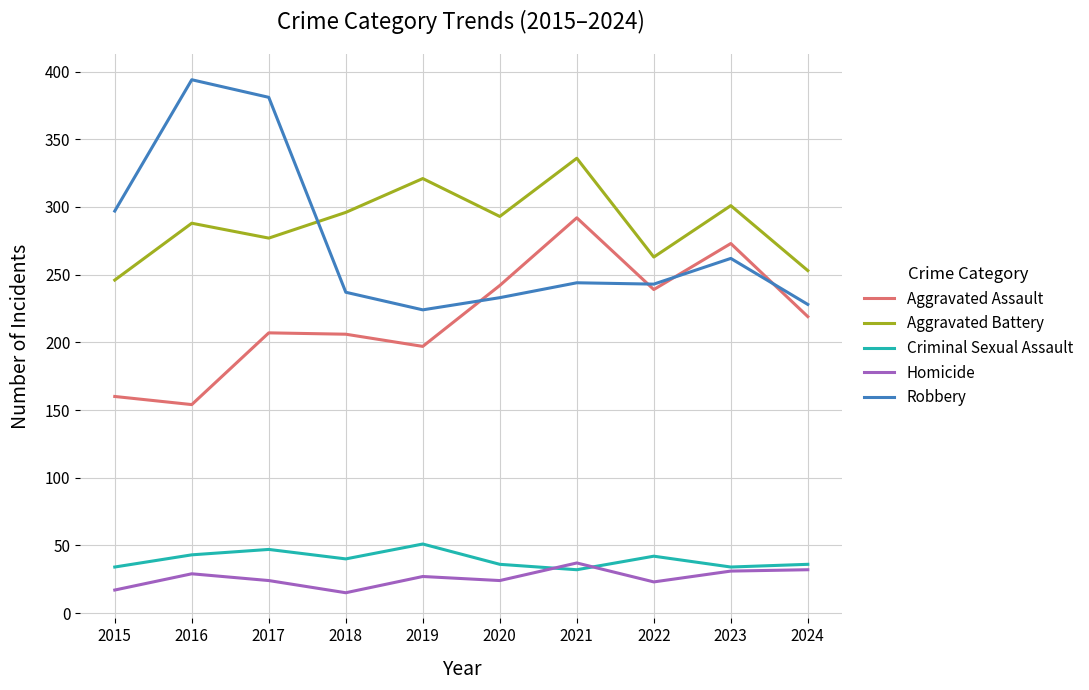

At 2017, list the series in order from largest to smallest.

Robbery, Aggravated Battery, Aggravated Assault, Criminal Sexual Assault, Homicide